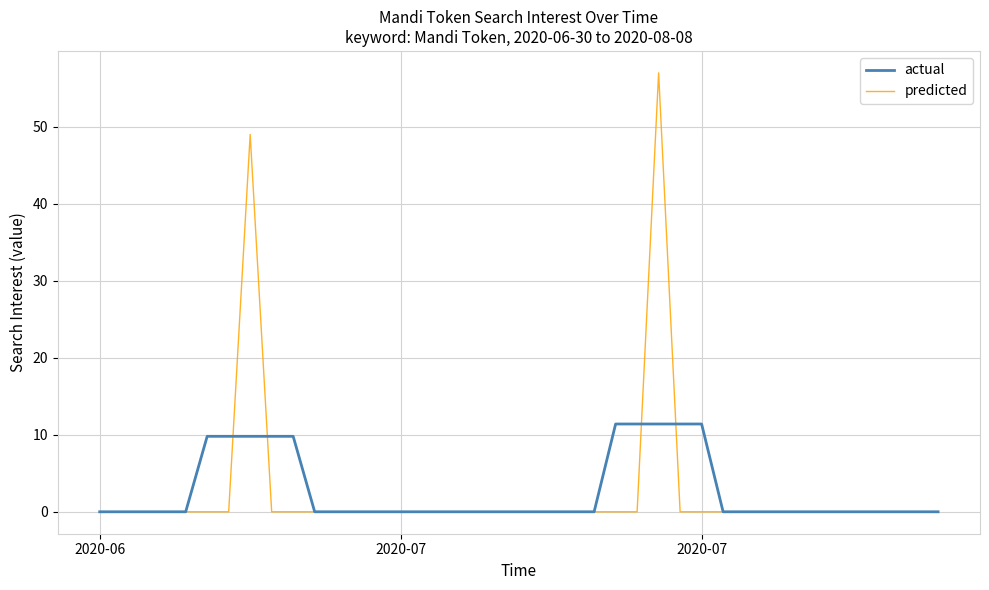

Does the chart have visible grid lines?

Yes